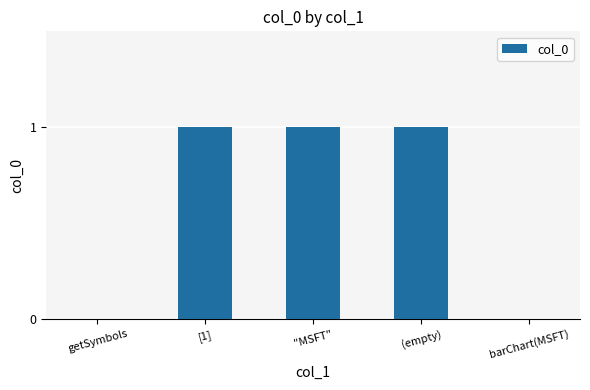

Count the number of categories in the chart.

5